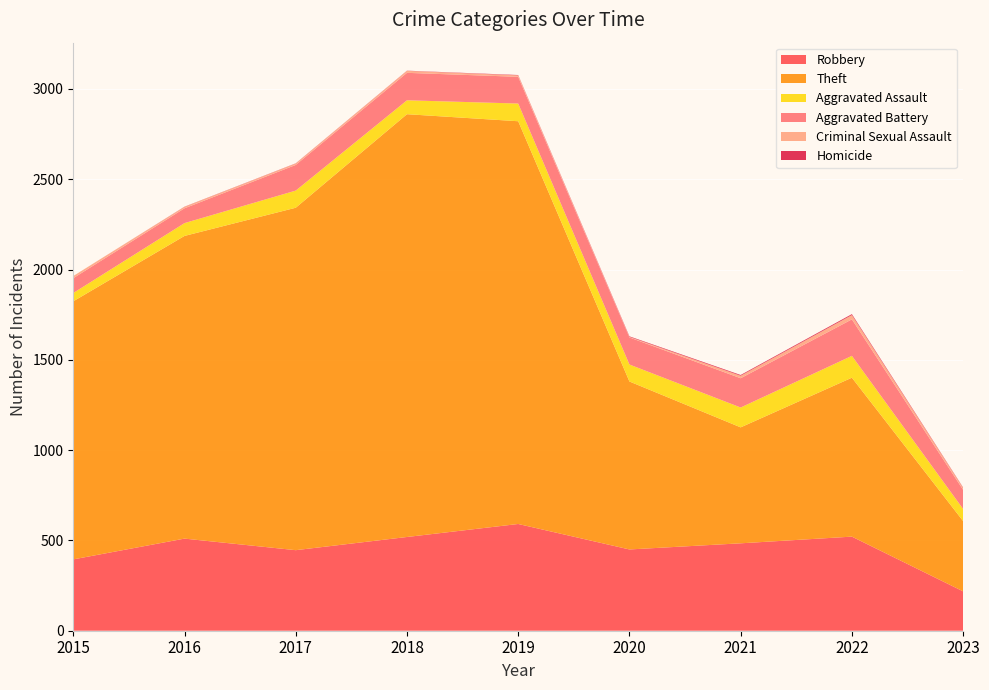

Reading left to right, list all the values displayed in this chart.

Robbery: 395	510	446	519	591	450	484	521	218
Theft: 1429	1676	1896	2341	2230	930	642	880	389
Aggravated Assault: 46	71	95	77	98	94	110	121	67
Aggravated Battery: 82	82	142	152	148	150	162	202	106
Criminal Sexual Assault: 12	8	8	11	8	3	14	24	11
Homicide: 0	1	1	1	2	3	4	5	2